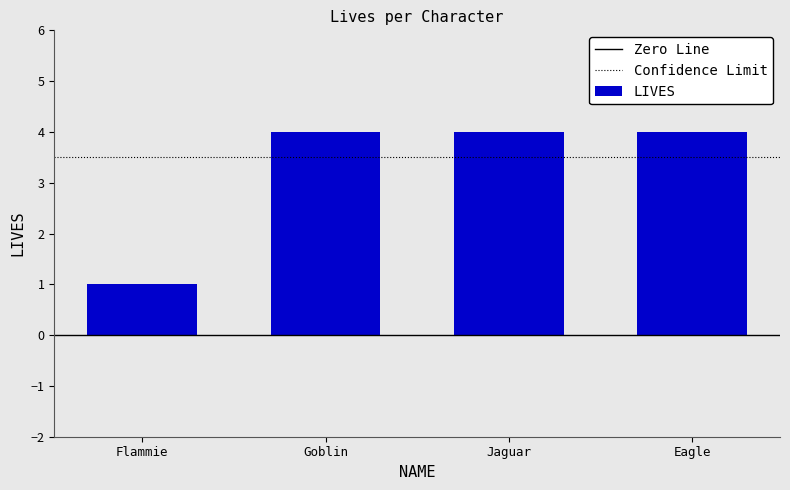

What is the maximum value shown in the chart?

4